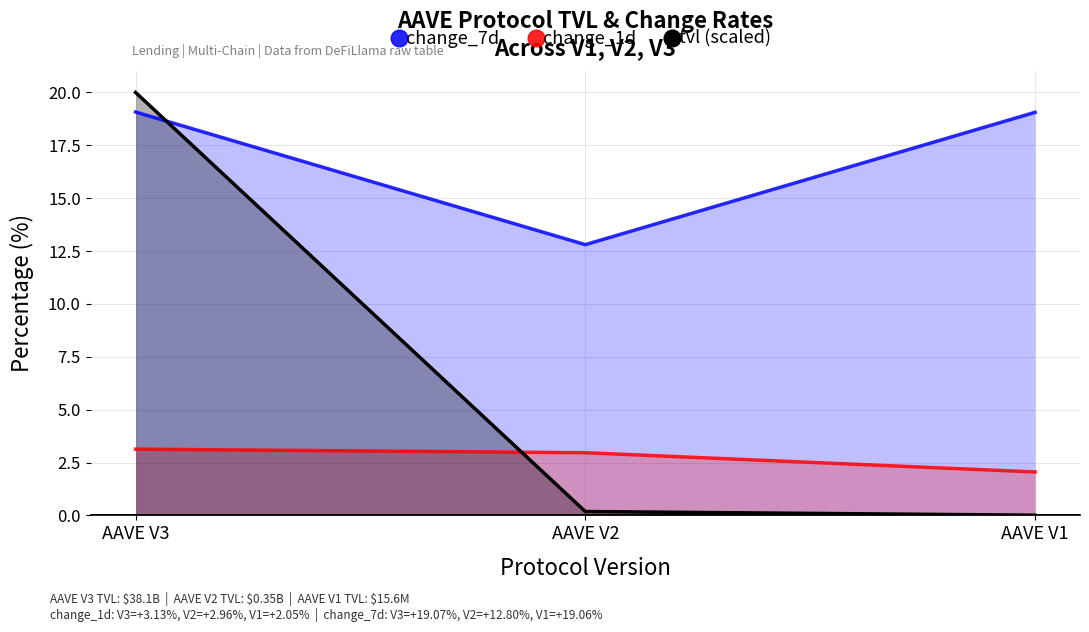

What are all the series names shown in the legend?

change_7d, change_1d, tvl (scaled)